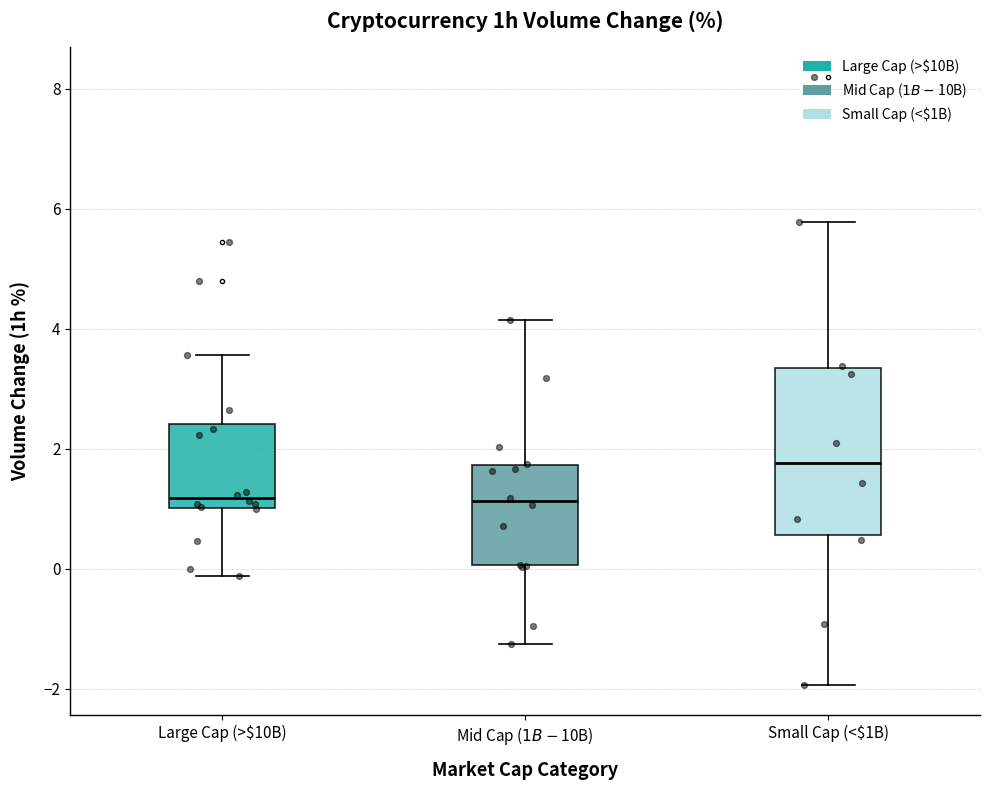

Comparing the boxes themselves (not the whiskers), which one is the tallest?

Small Cap (<$1B)